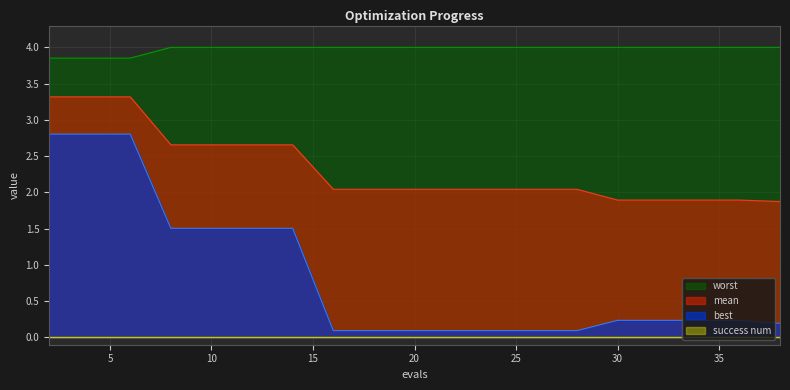

Does the chart display data point markers on the line(s)?

No